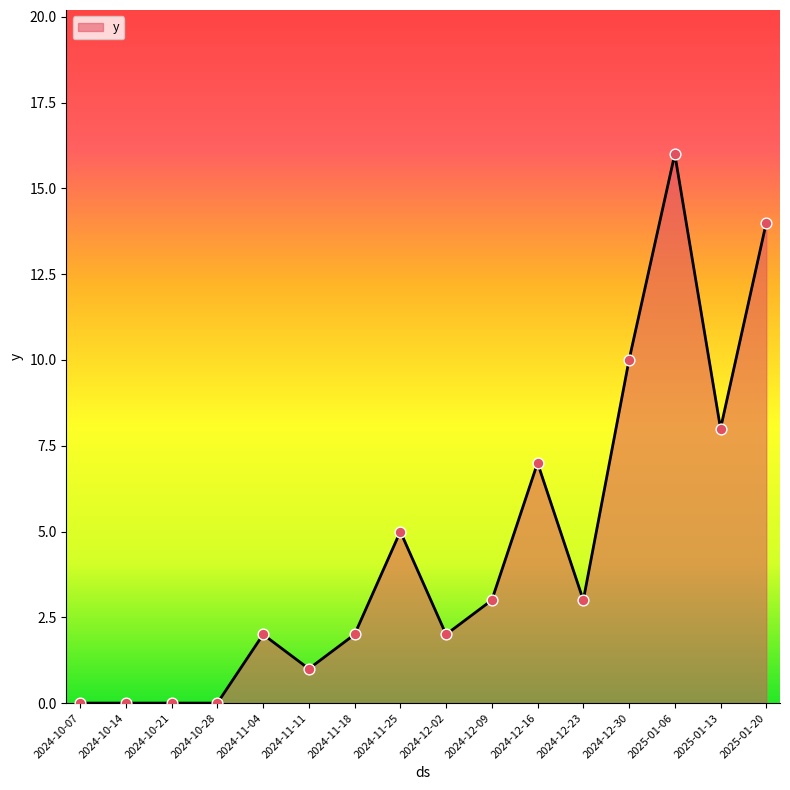

What is the ratio of the value at 2024-11-25 to the value at 2024-12-02?

2.5